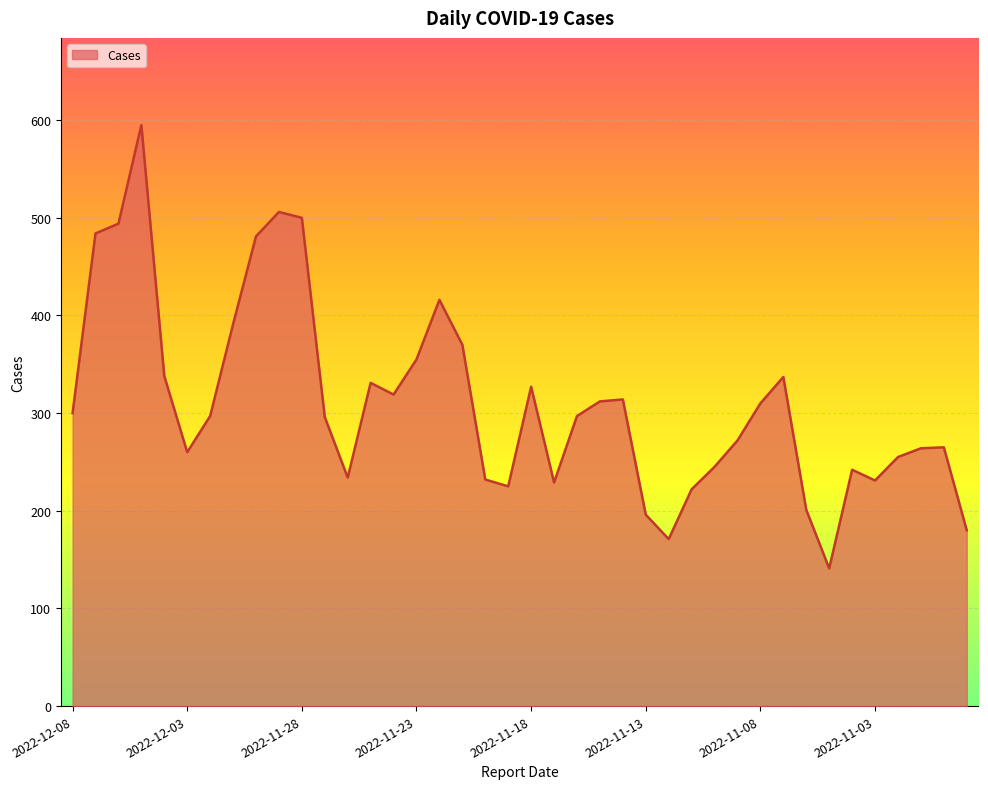

What is the difference between the maximum and minimum values?

454